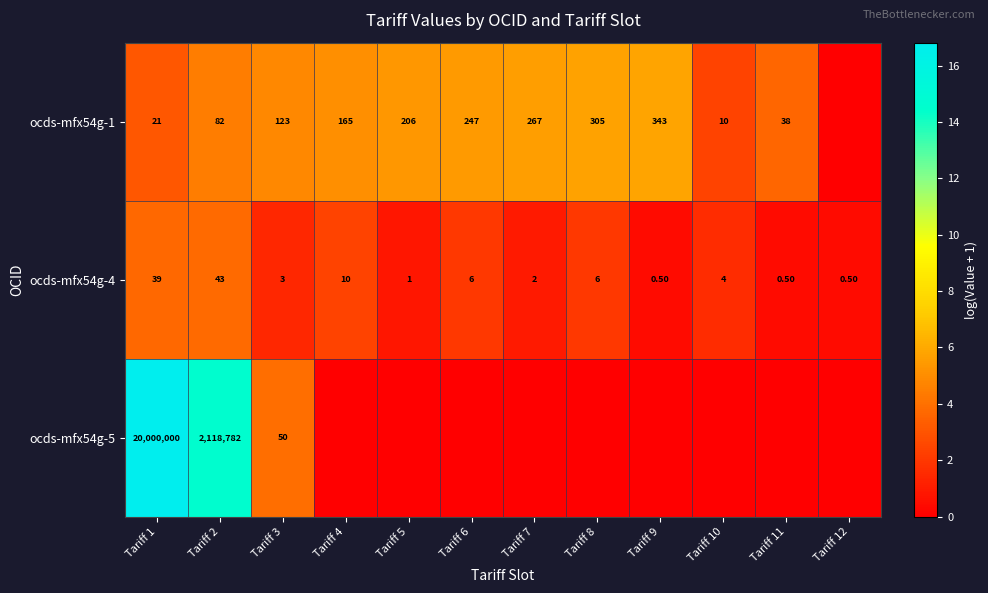

How many values in the ocds-mfx54g-4 series are below 4?

6